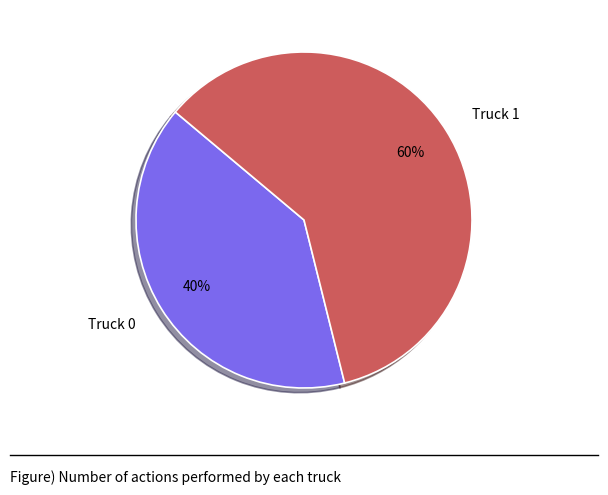

What is the largest slice in the pie chart?

Truck 1